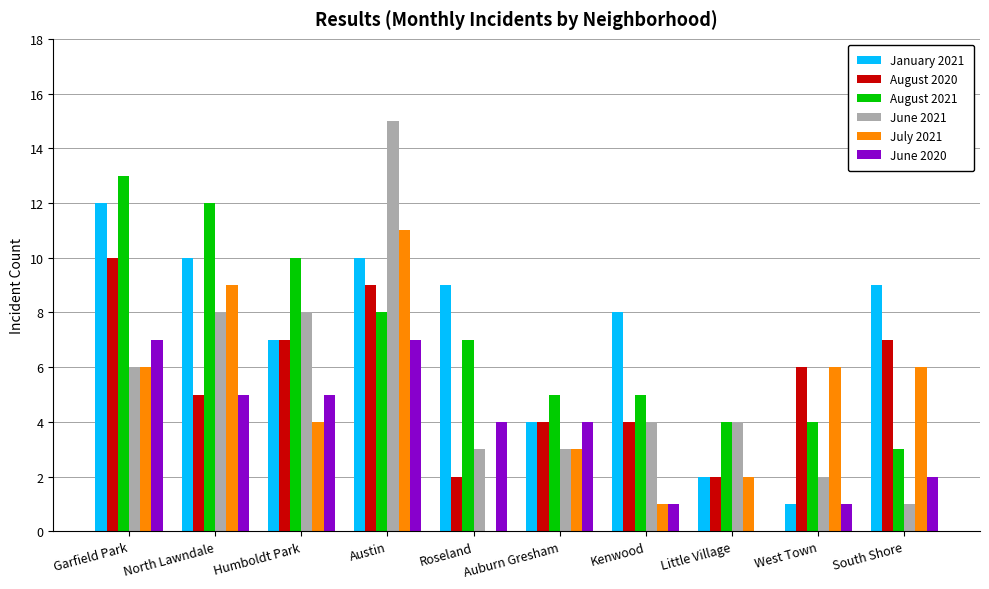

Reading left to right, extract all data points from this chart.

January 2021: 12	10	7	10	9	4	8	2	1	9
August 2020: 10	5	7	9	2	4	4	2	6	7
August 2021: 13	12	10	8	7	5	5	4	4	3
June 2021: 6	8	8	15	3	3	4	4	2	1
July 2021: 6	9	4	11	0	3	1	2	6	6
June 2020: 7	5	5	7	4	4	1	0	1	2